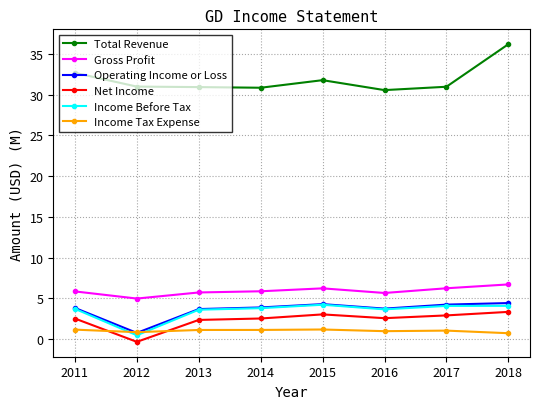

What is the value of the Gross Profit point at the 3rd from the left?

5.7